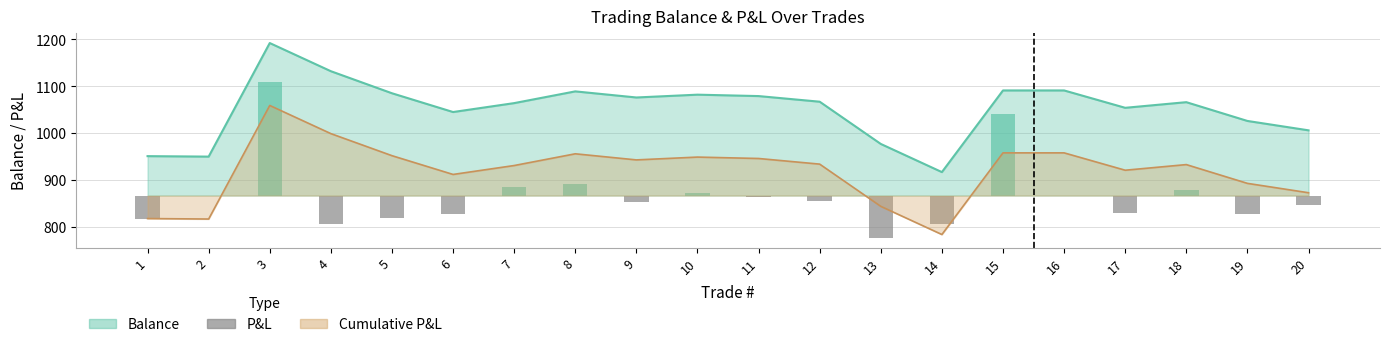

Reading left to right, transcribe all the data shown in this chart.

1=-49	2=-1	3=242	4=-60	5=-47	6=-40	7=19	8=25	9=-13	10=6	11=-3	12=-12	13=-90	14=-60	15=174	16=0	17=-37	18=12	19=-40	20=-20